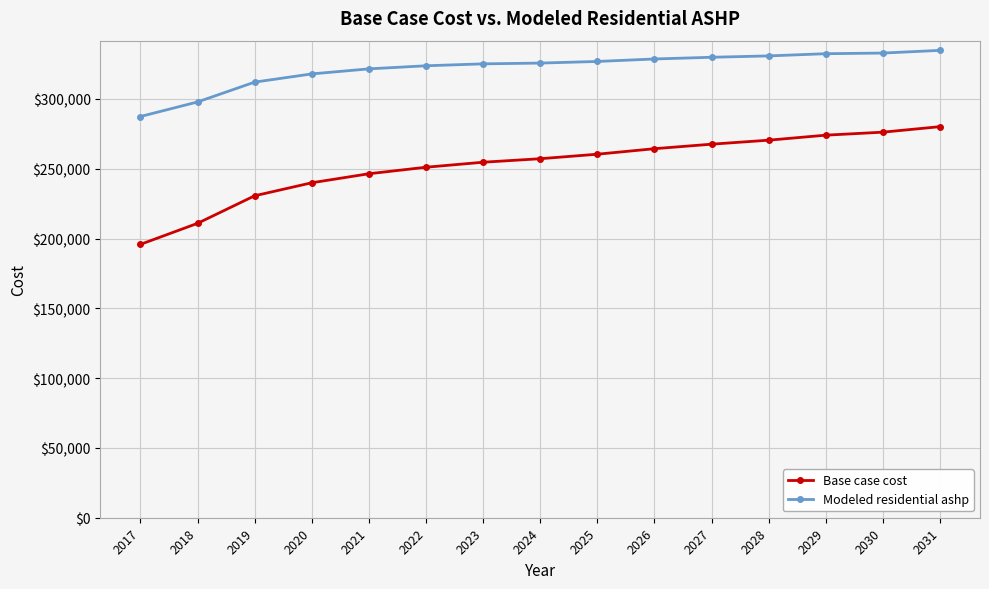

What is the minimum value for Modeled residential ashp?

287449.0